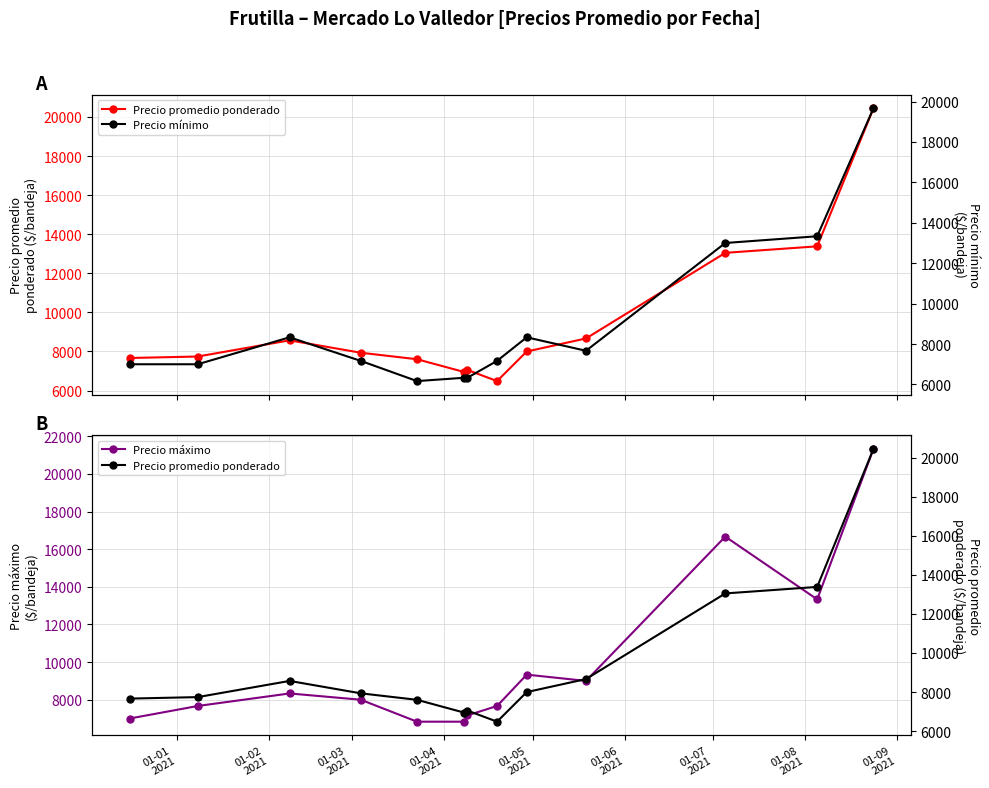

True or false: Precio máximo has more than 0 points higher than both neighbors.

True